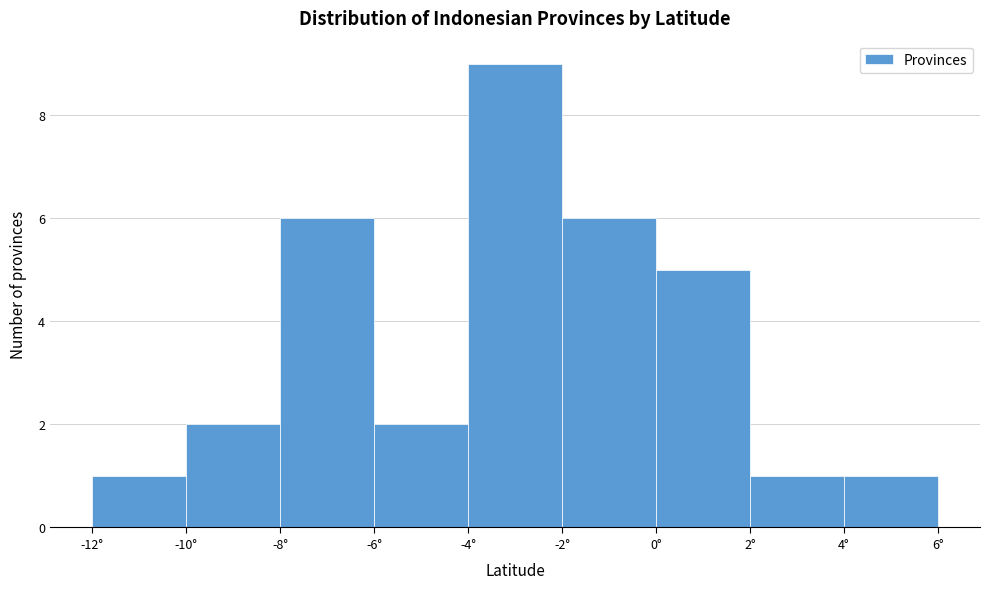

Reading left to right, list every bar in this chart as the range it spans on the x-axis followed by its height. The values are not printed on the chart, so give them approximately, as read against the axis.

-12 to -10: 1
-10 to -8: 2
-8 to -6: 6
-6 to -4: 2
-4 to -2: 9
-2 to 0: 6
0 to 2: 5
2 to 4: 1
4 to 6: 1